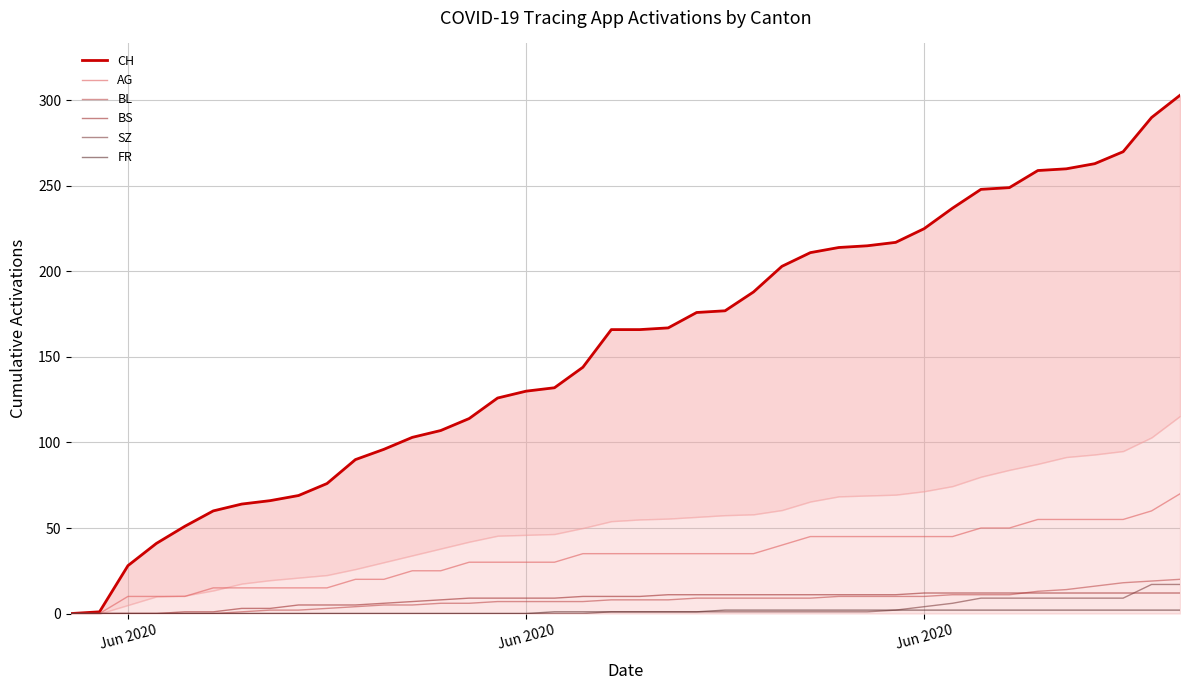

True or false: AG and BL intersect in this chart.

False